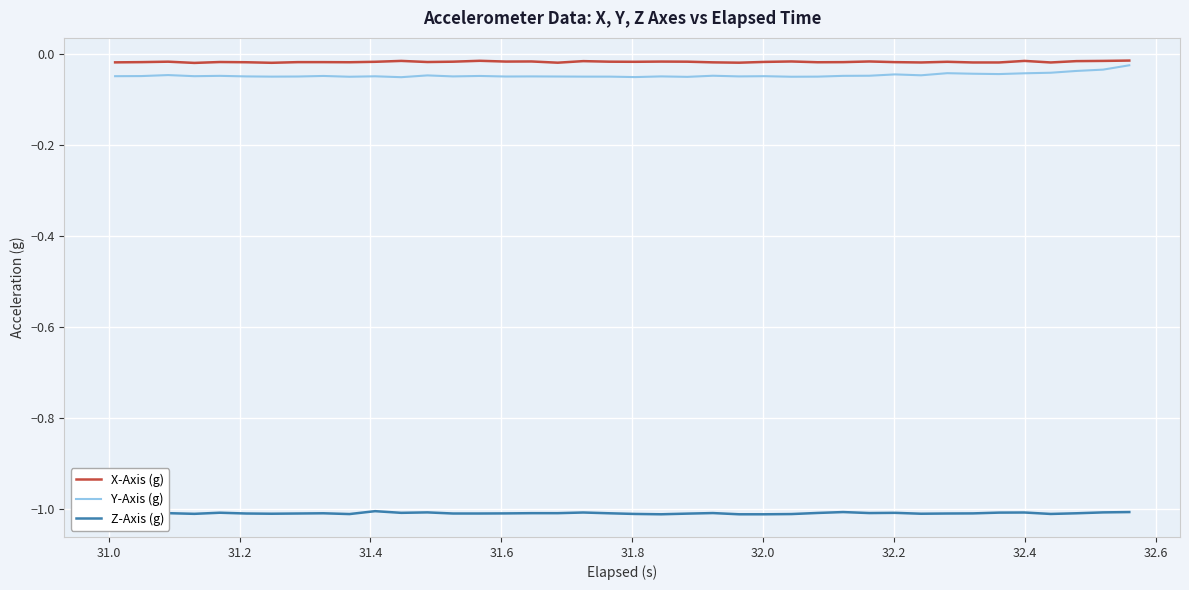

True or false: X-Axis (g) and Z-Axis (g) cross at least once.

False